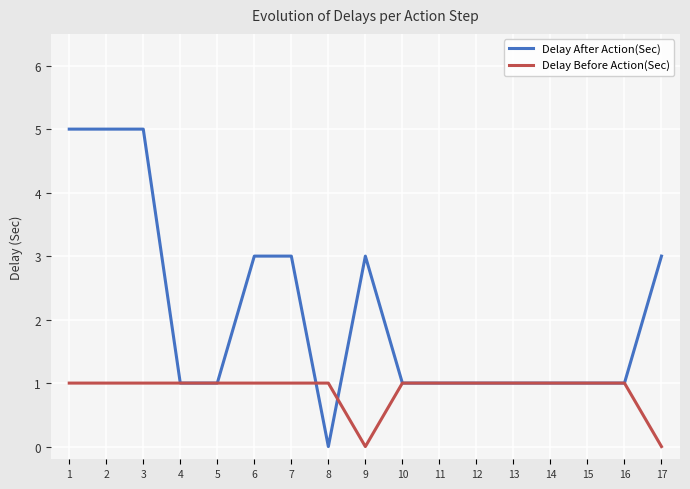

Rank the series by their average value, from highest to lowest.

Delay After Action(Sec), Delay Before Action(Sec)